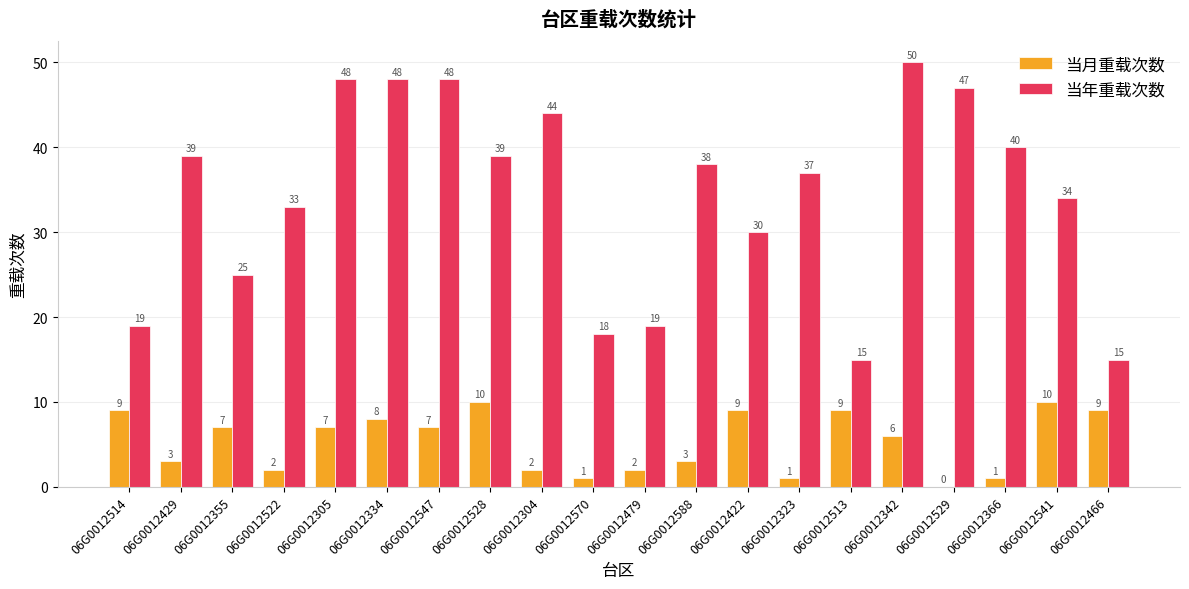

Between 06G0012304 and 06G0012479, which series saw the biggest shift?

当年重载次数